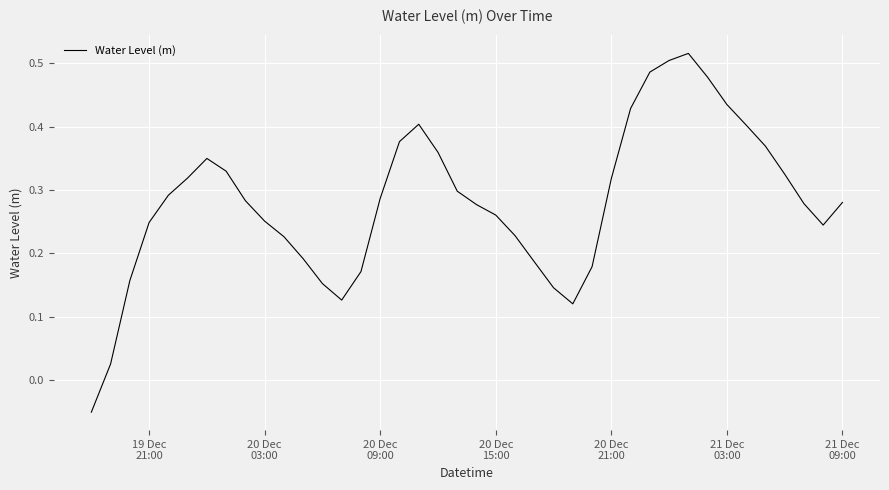

Does the chart display data point markers on the line(s)?

No